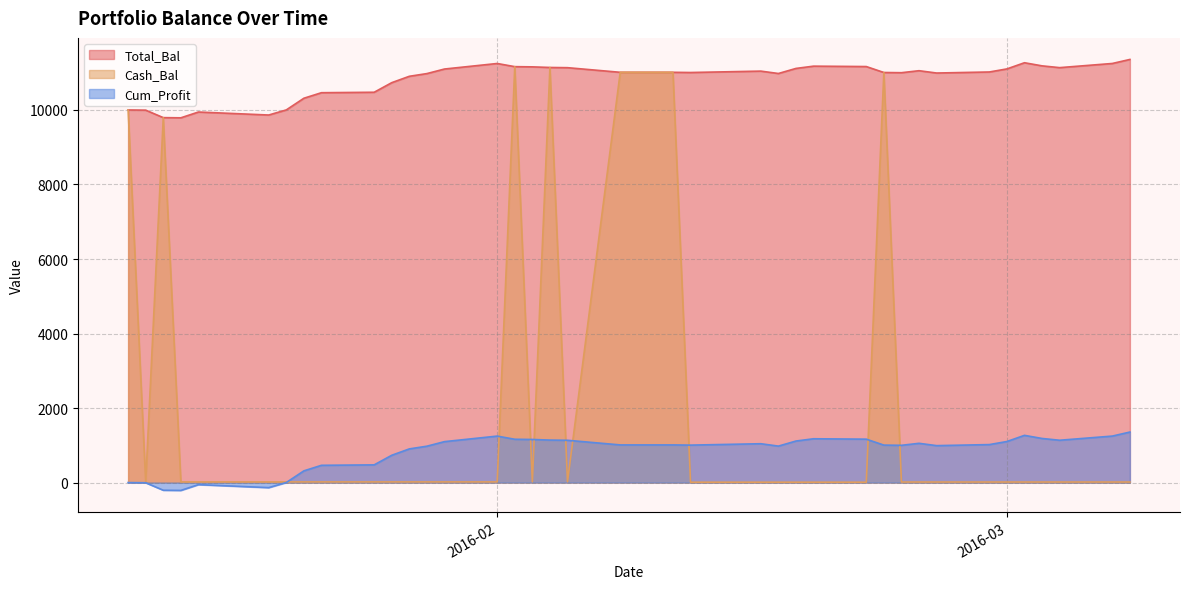

True or false: Cum_Profit and Total_Bal intersect in this chart.

False